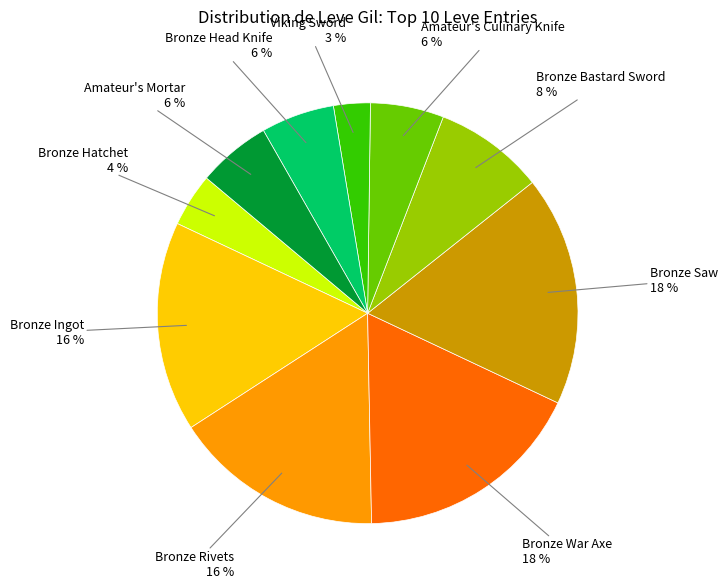

To the nearest percent, what is the combined percentage of Bronze Ingot and Amateur's Mortar?

22%